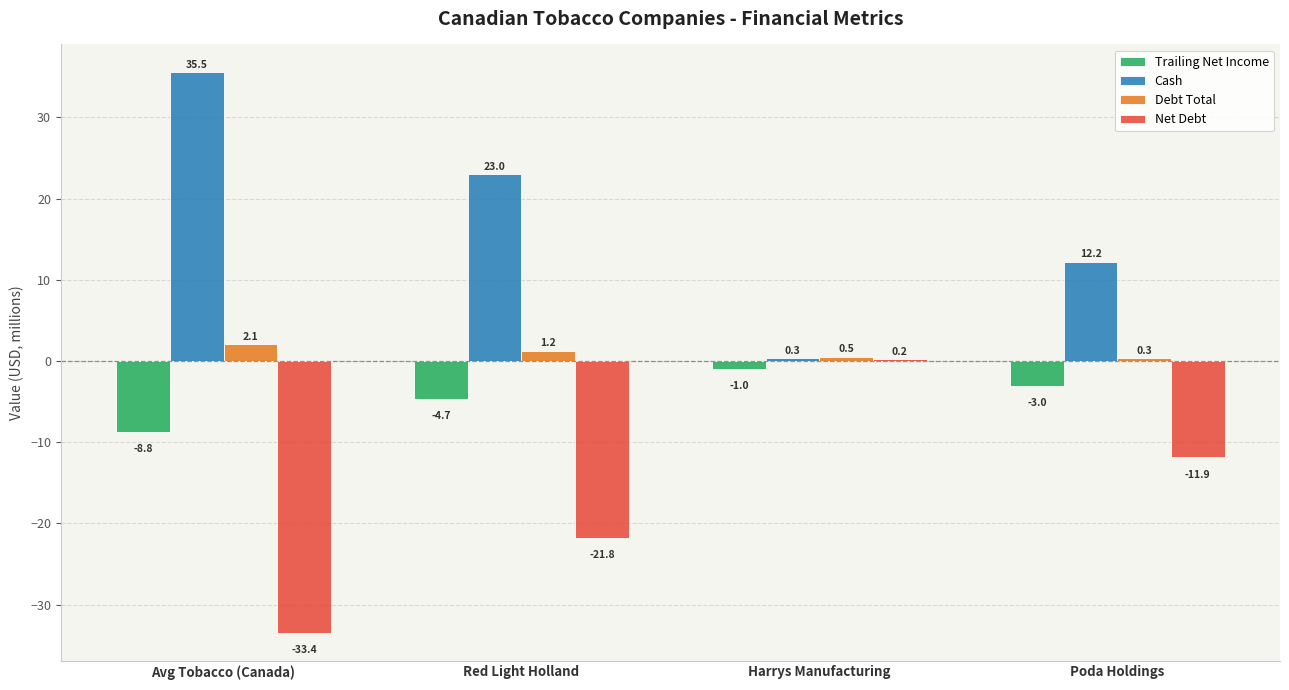

How many groups of bars are there?

4